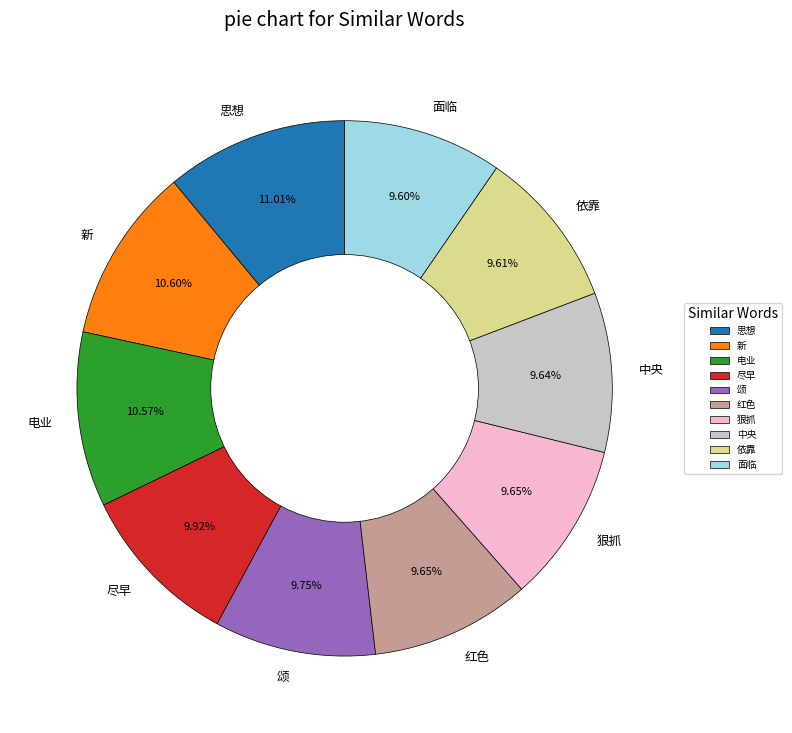

What percentage is the 面临 slice, to the nearest percent?

10%